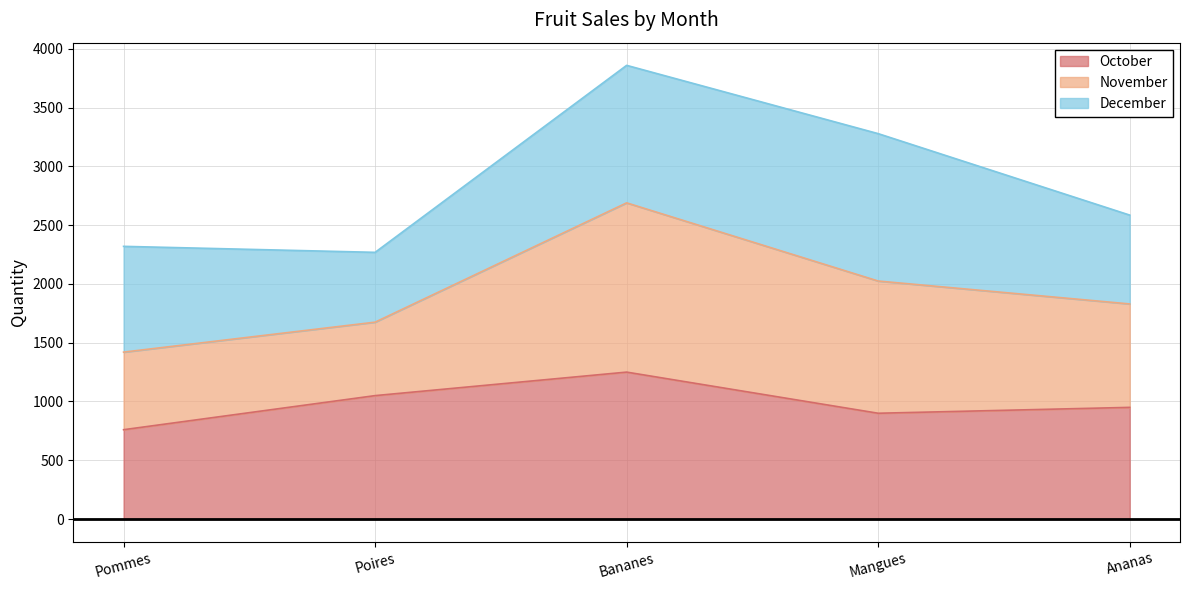

What is the difference between the highest and lowest values at Bananes?

2610